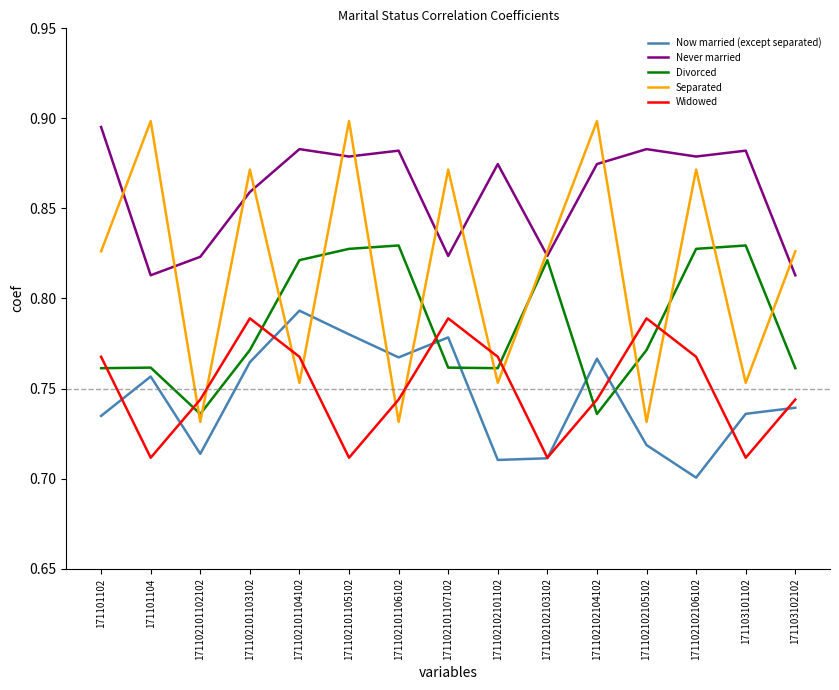

At how many categories does at least one series exceed 0?

15